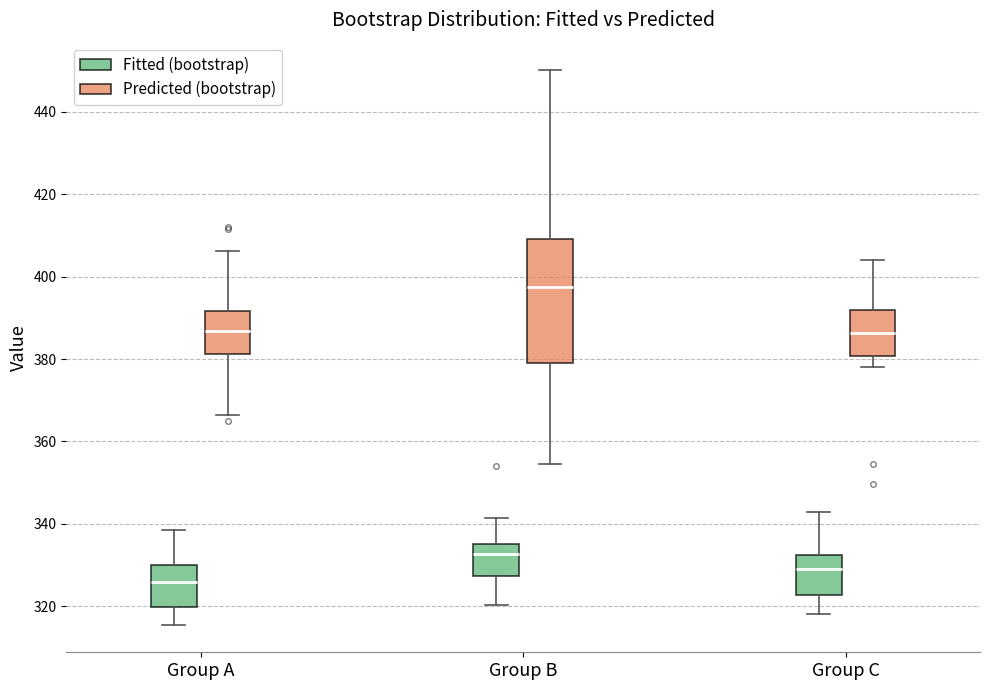

Where does the median line of the box for Group C (Predicted (bootstrap)) sit on the y-axis? The values are not printed on the chart, so give them approximately, as read against the axis.

386